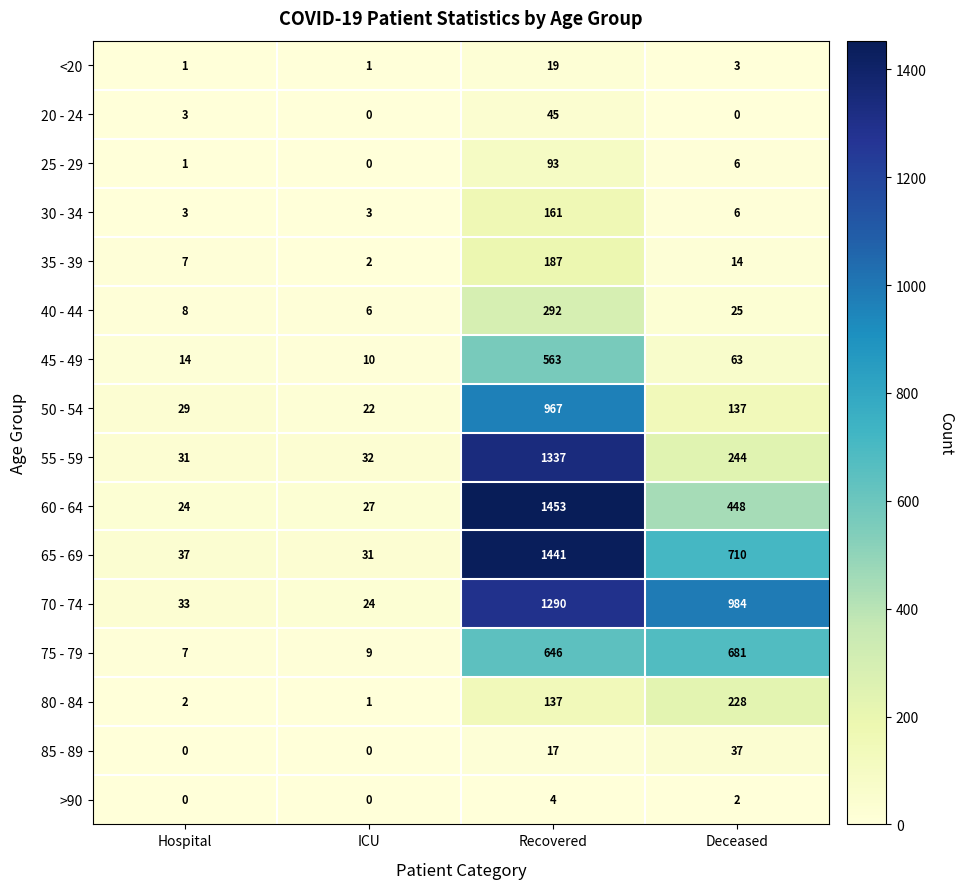

Count the number of categories in the chart.

4